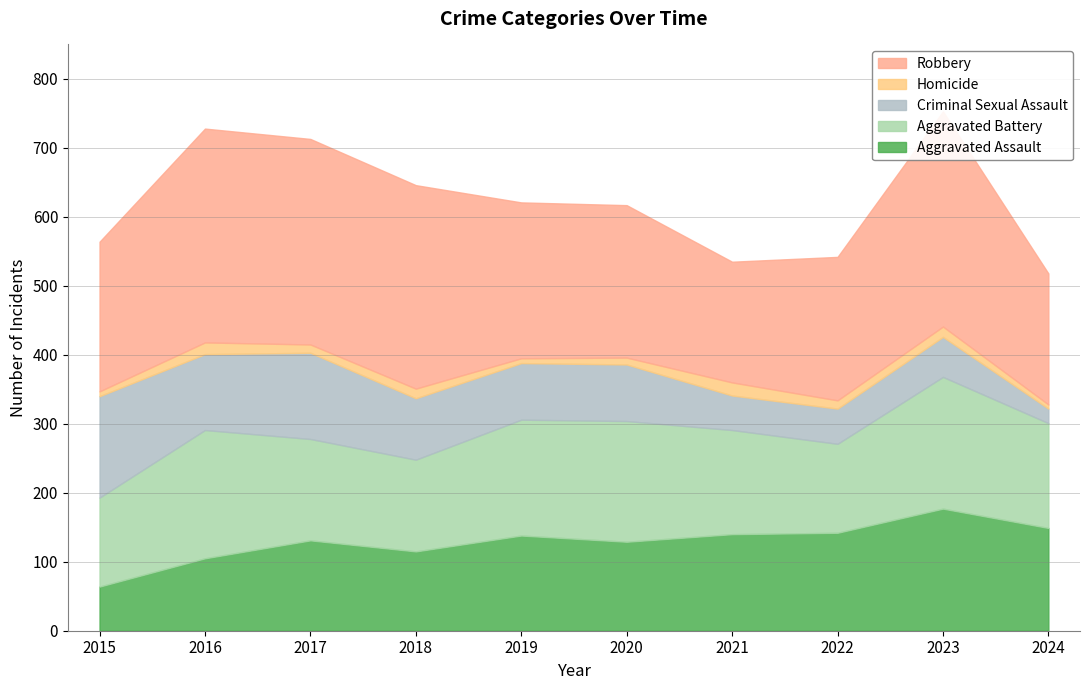

Which series has the largest total across all categories?

Robbery